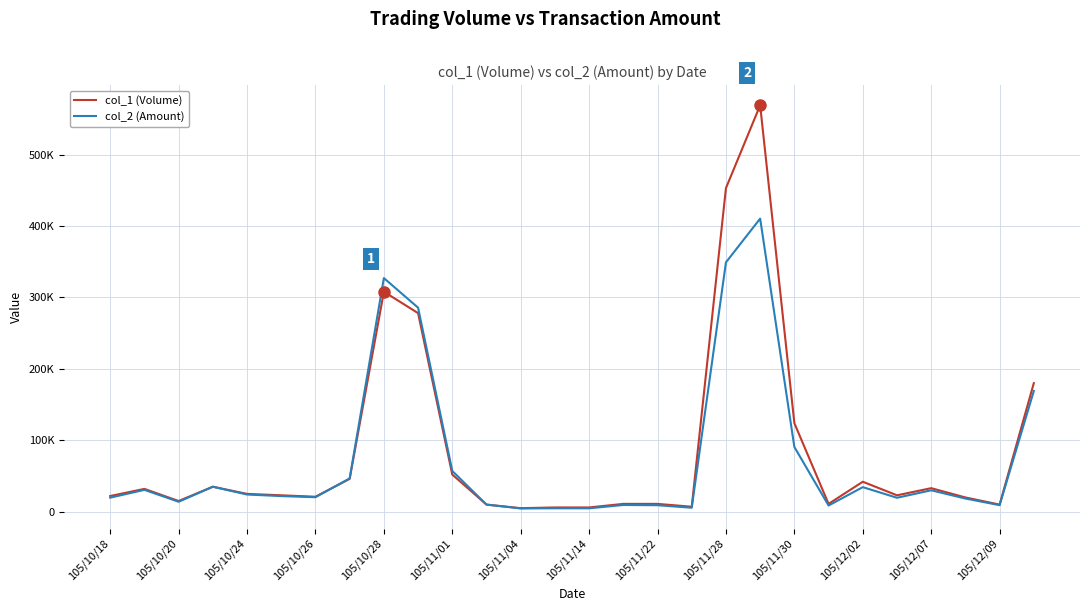

Does the chart display data point markers on the line(s)?

No